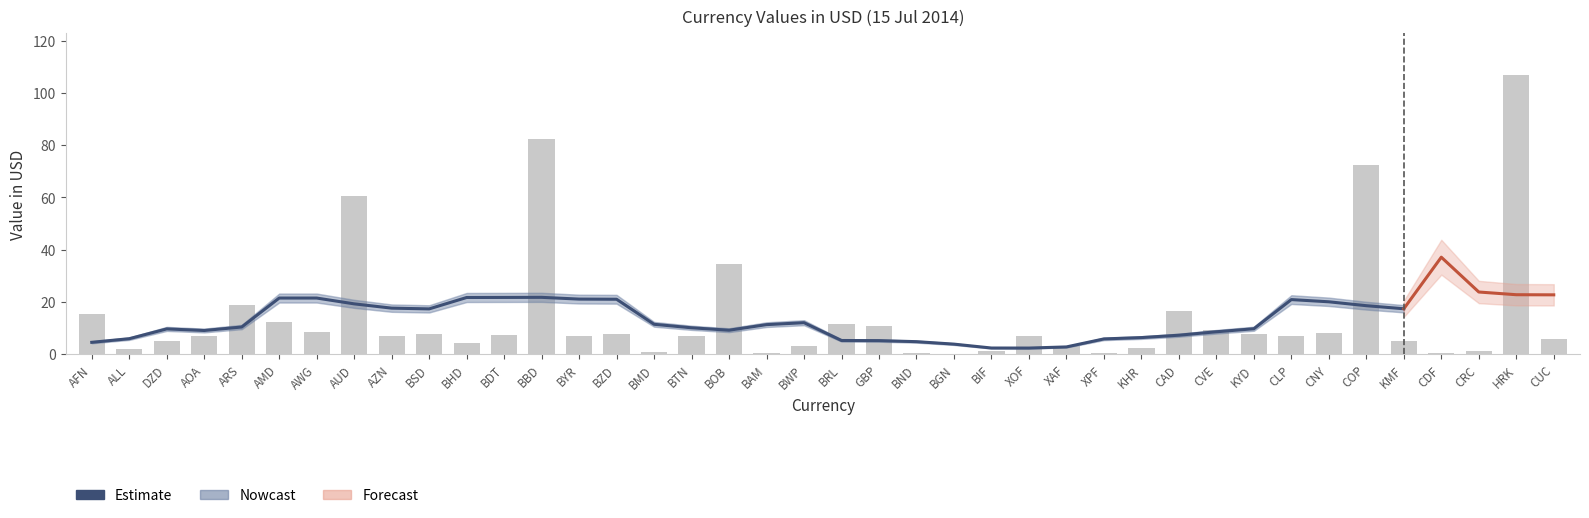

Which has a higher value, CLP or BIF?

CLP